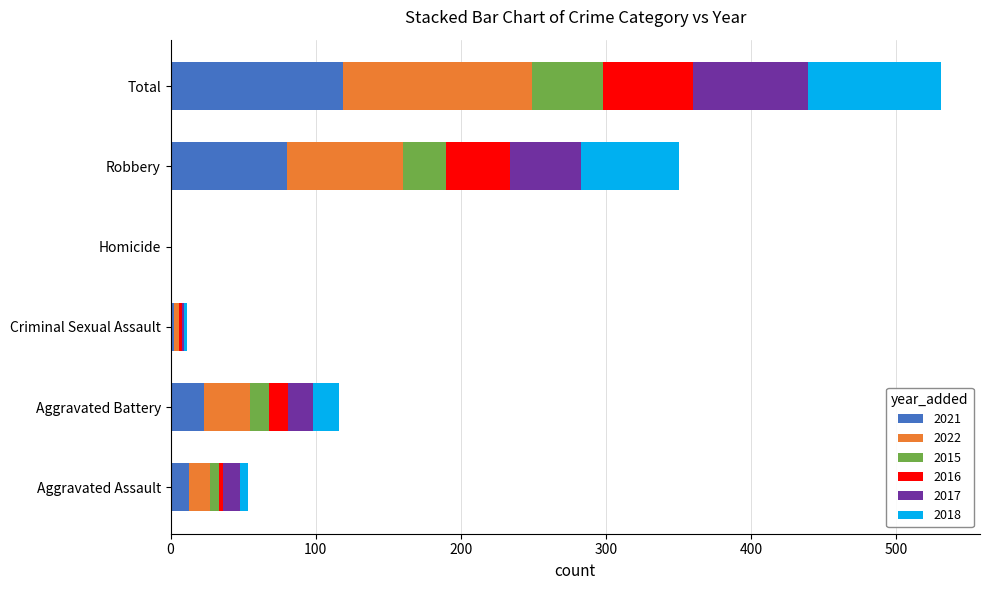

What is the highest value of the 2021 series?

119